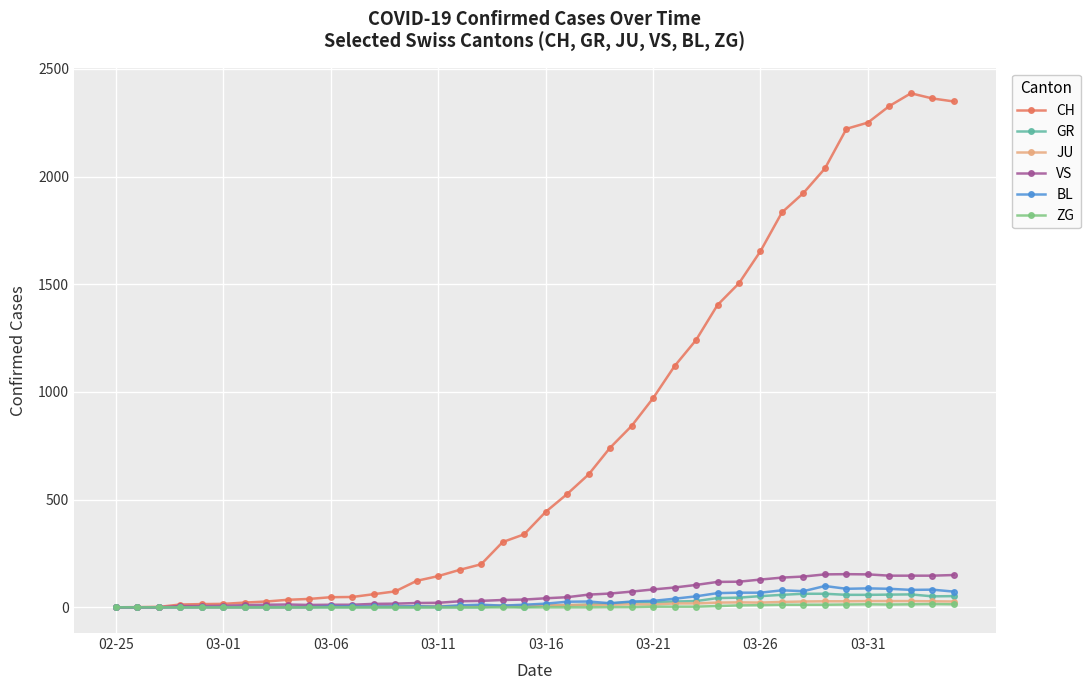

True or false: JU has more than 0 interior local peaks.

True